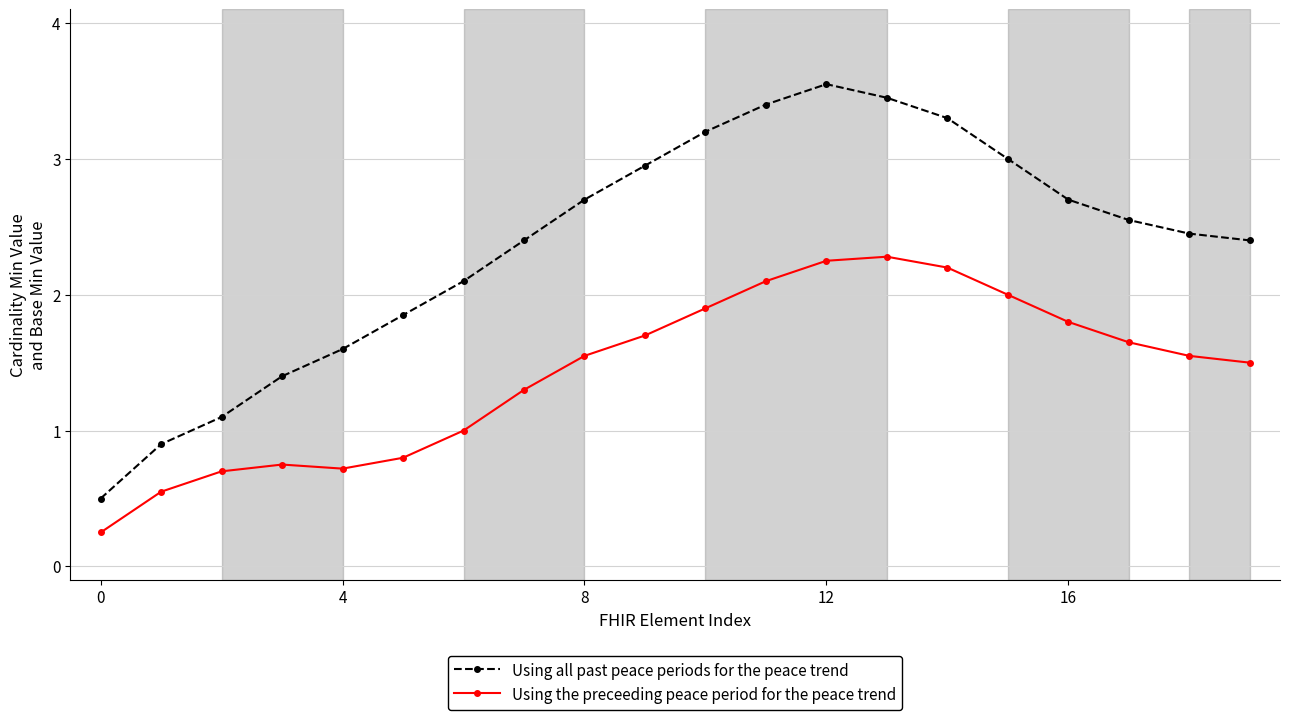

How many series are shown in this chart?

2